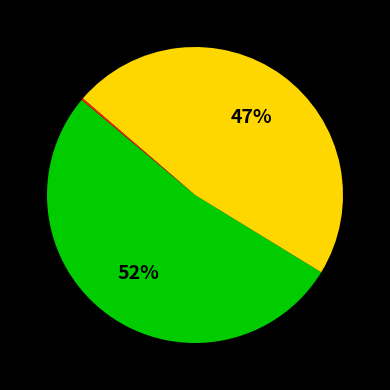

Is there a majority slice in this chart?

Yes